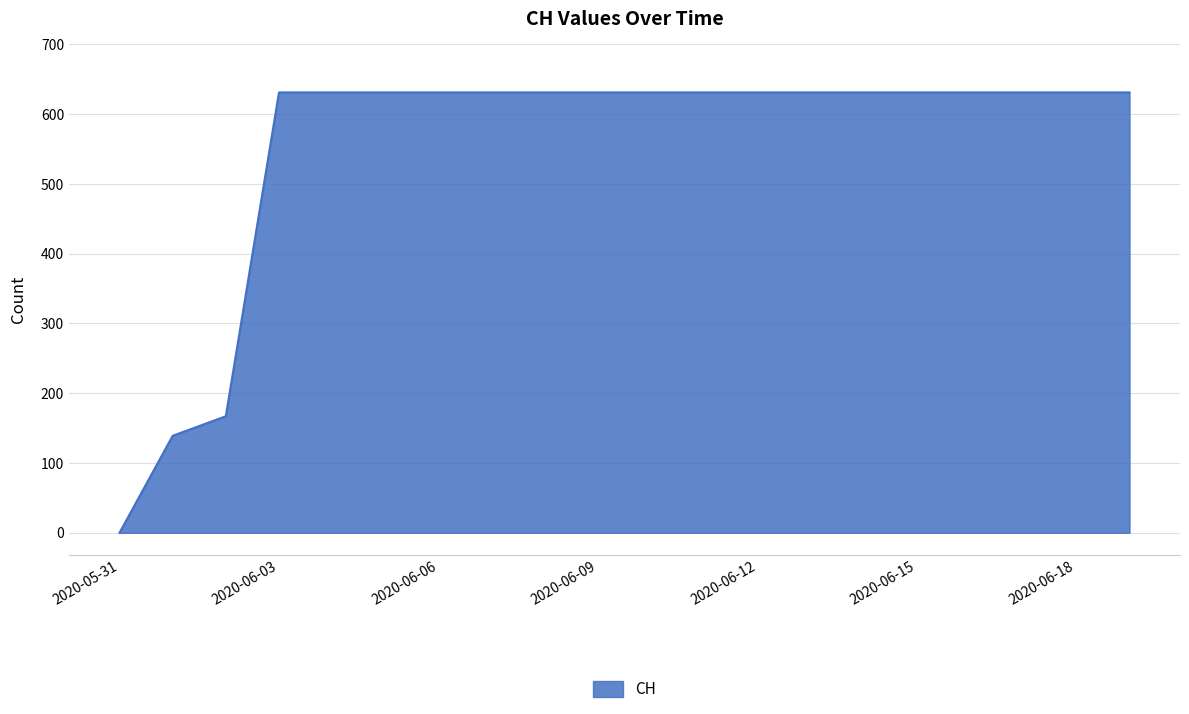

What is the greatest value displayed?

631